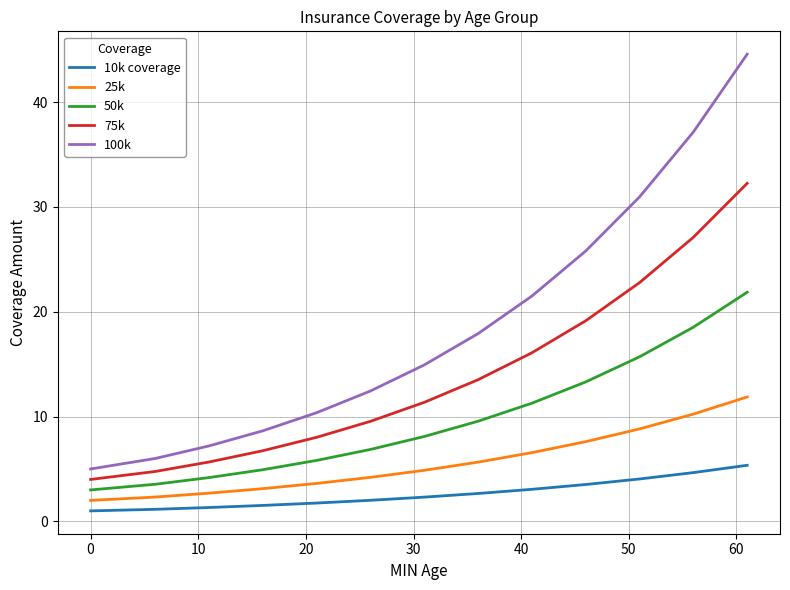

Does the chart display data point markers on the line(s)?

No